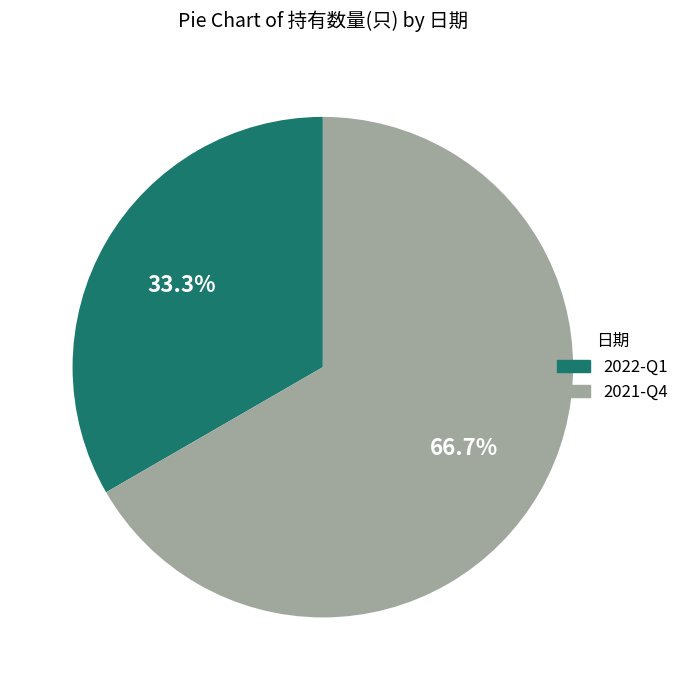

Does 2021-Q4 account for over 50% of the chart?

Yes